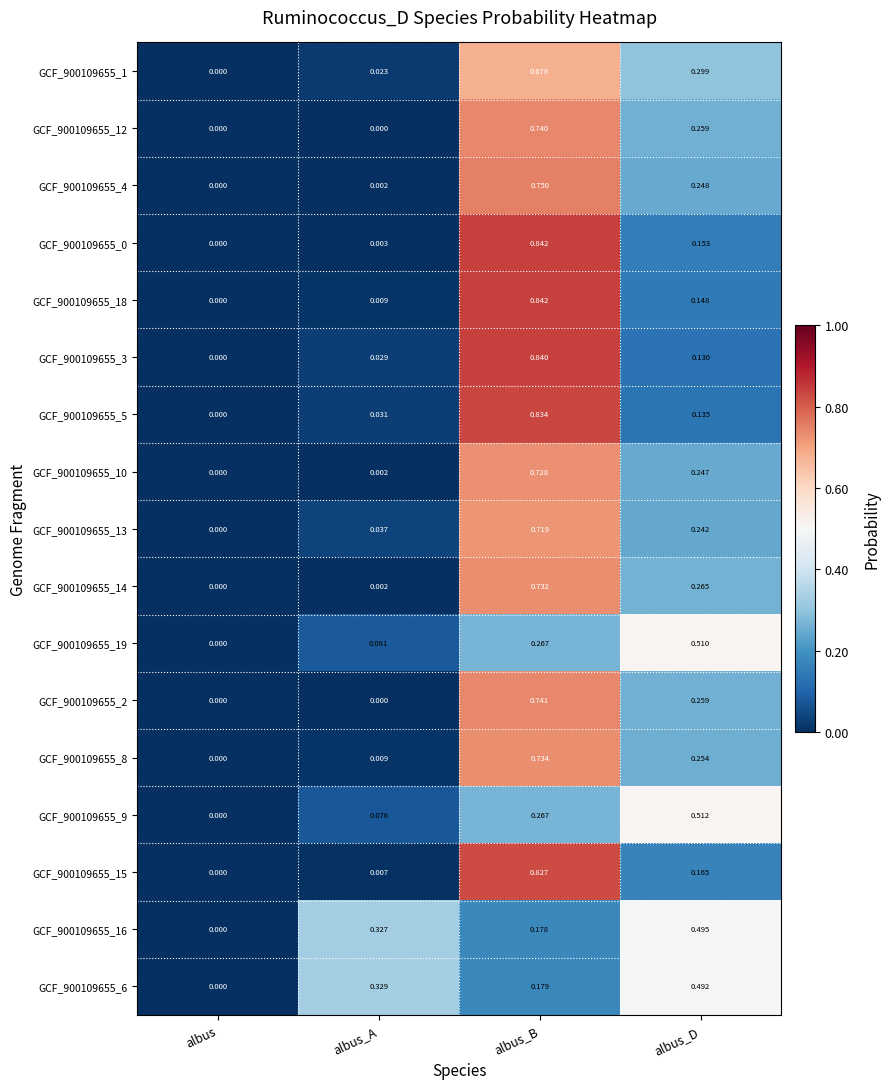

Where is GCF_900109655_8 nearest to the value 0?

albus